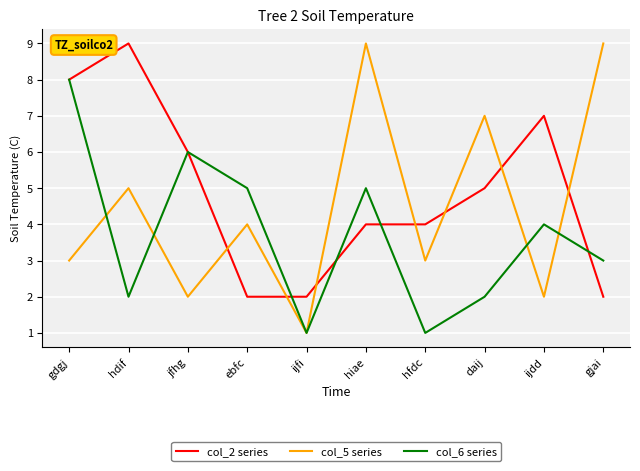

Read the col_5 series value at ebfc.

4